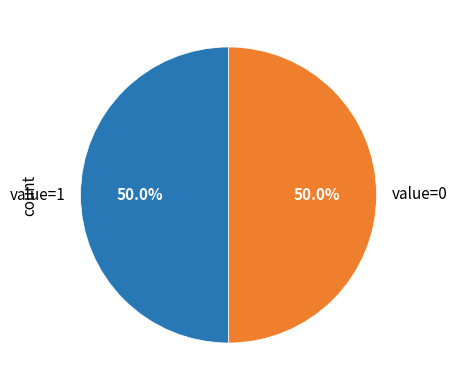

What is the ratio of the value at value=1 to the value at value=0?

1.0